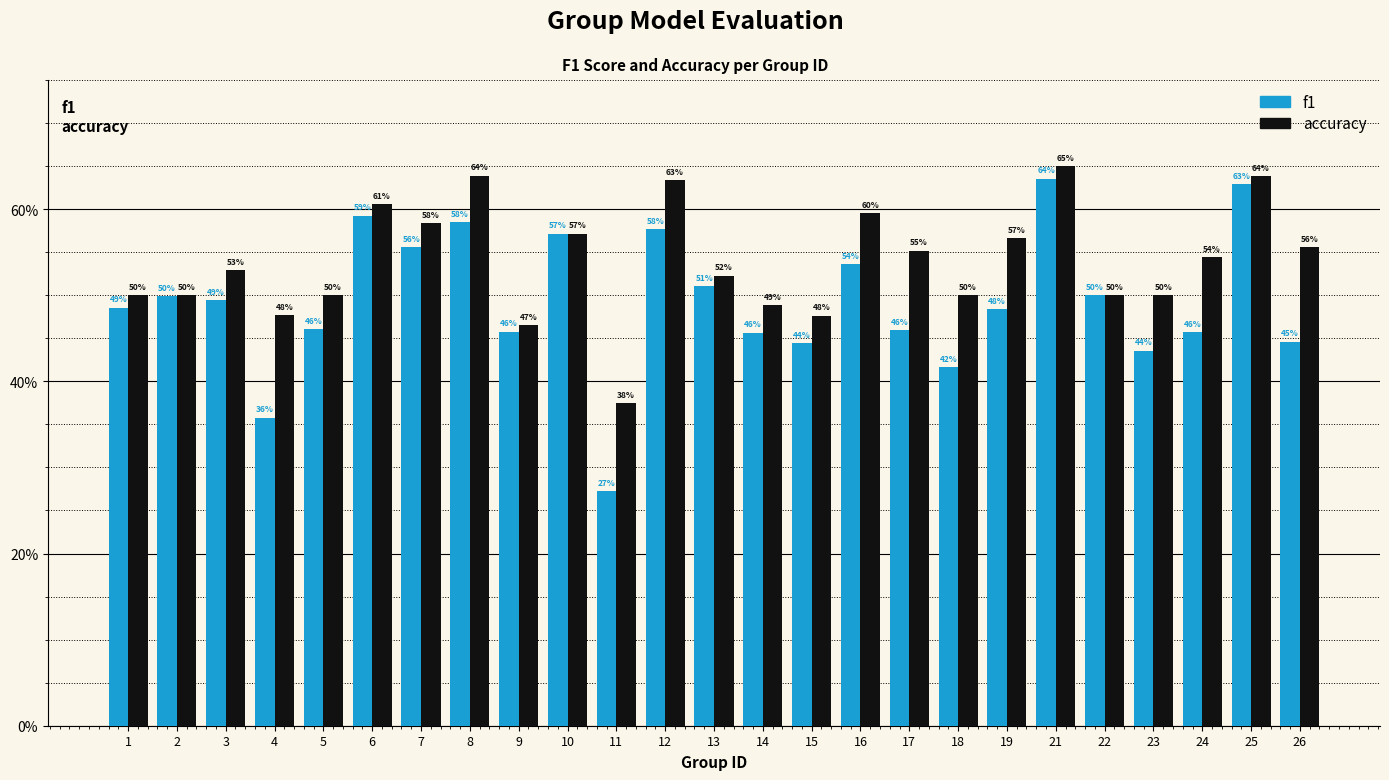

At which label is accuracy closest to 0?

11